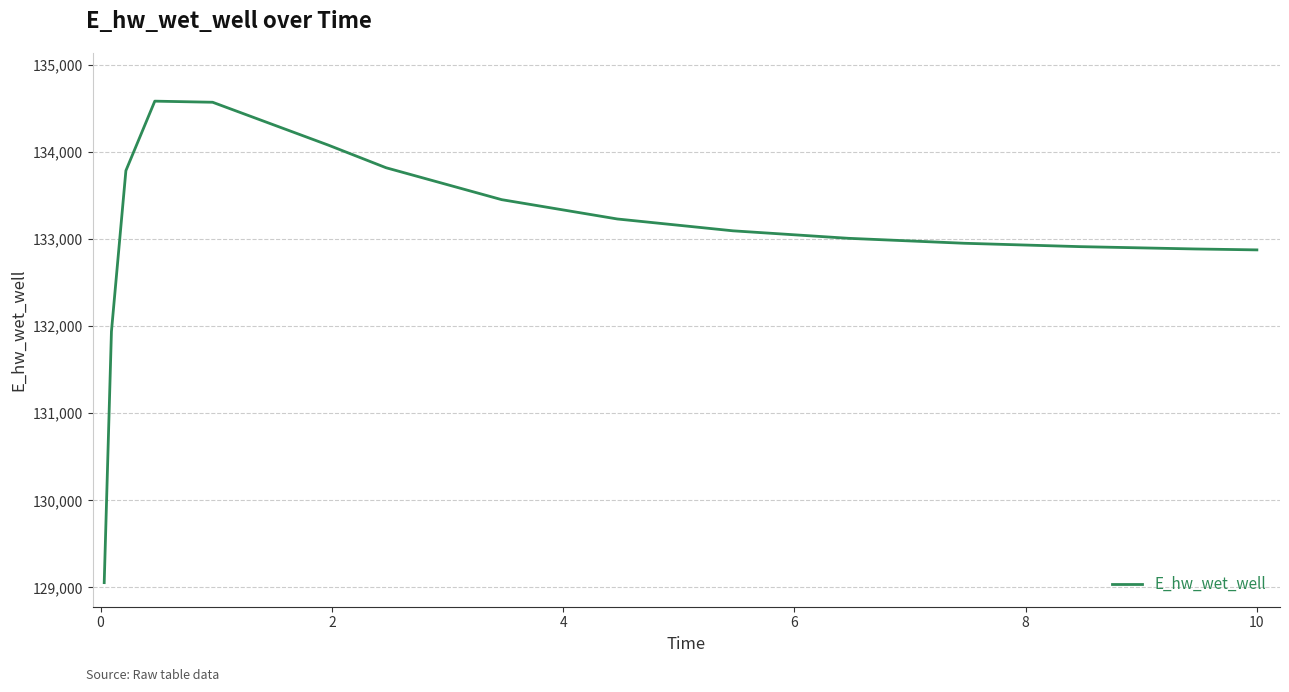

What is the smallest value displayed?

129054.2